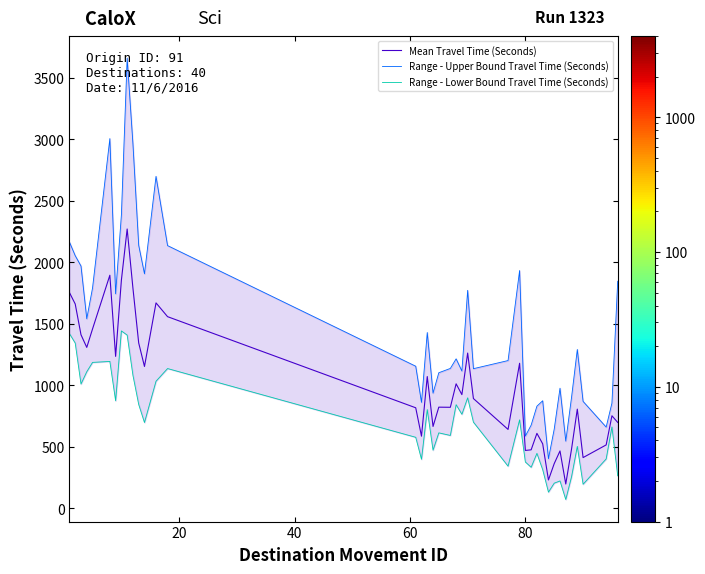

Reading right to left, transcribe all the data shown in this chart.

Mean Travel Time (Seconds): 697	751	514	411	805	480	196	465	362	229	523	608	474	469	1178	640	891	1261	923	1011	820	821	664	1070	585	816	1557	1669	1152	1343	1789	2270	1854	1234	1894	1457	1307	1410	1660	1753
Range - Upper Bound Travel Time (Seconds): 1845	854	659	868	1290	901	545	975	643	402	873	829	675	586	1932	1200	1134	1771	1115	1214	1136	1101	935	1428	860	1154	2135	2698	1906	2137	2962	3660	2384	1743	3005	1790	1540	1969	2053	2164
Range - Lower Bound Travel Time (Seconds): 263	660	400	194	502	255	70	221	203	130	313	445	332	375	718	341	699	897	763	841	591	612	471	801	397	576	1135	1032	696	843	1080	1407	1441	873	1193	1185	1109	1009	1342	1419